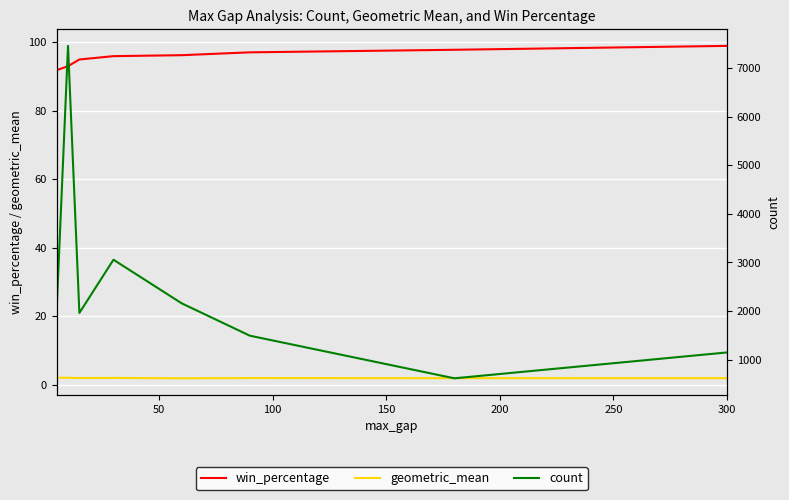

Reading left to right, transcribe all the data shown in this chart.

win_percentage: 91.8	93.0	94.9	95.9	96.2	97.0	97.7	98.9
geometric_mean: 2.1	2.1	2.0	2.1	2.0	2.0	2.0	2.0
count: 2022.0	7452.0	1962.0	3056.0	2160.0	1494.0	618.0	1150.0